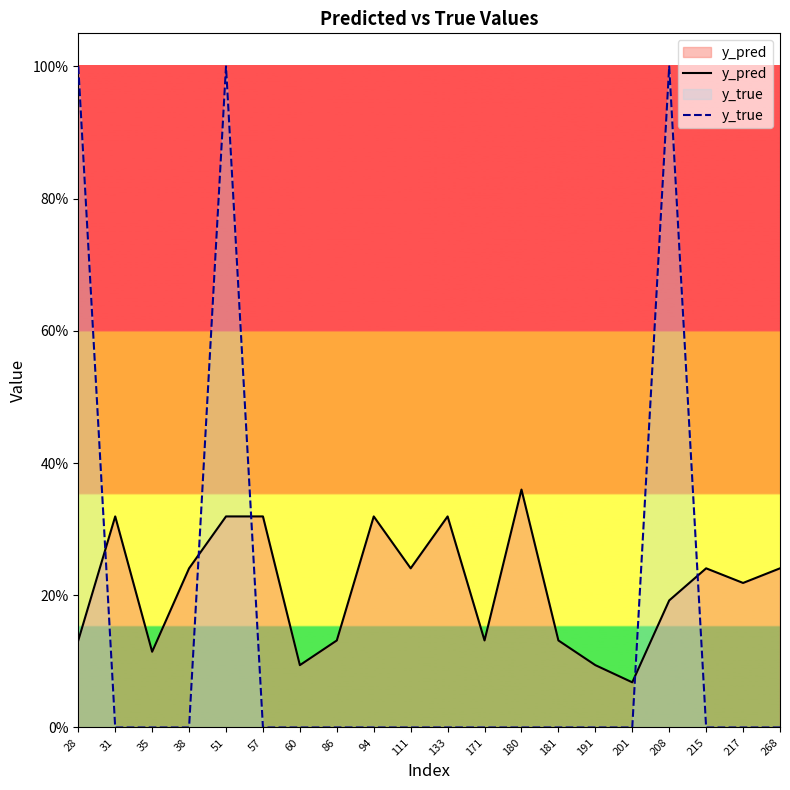

At which category is the sum across all series the highest?

51